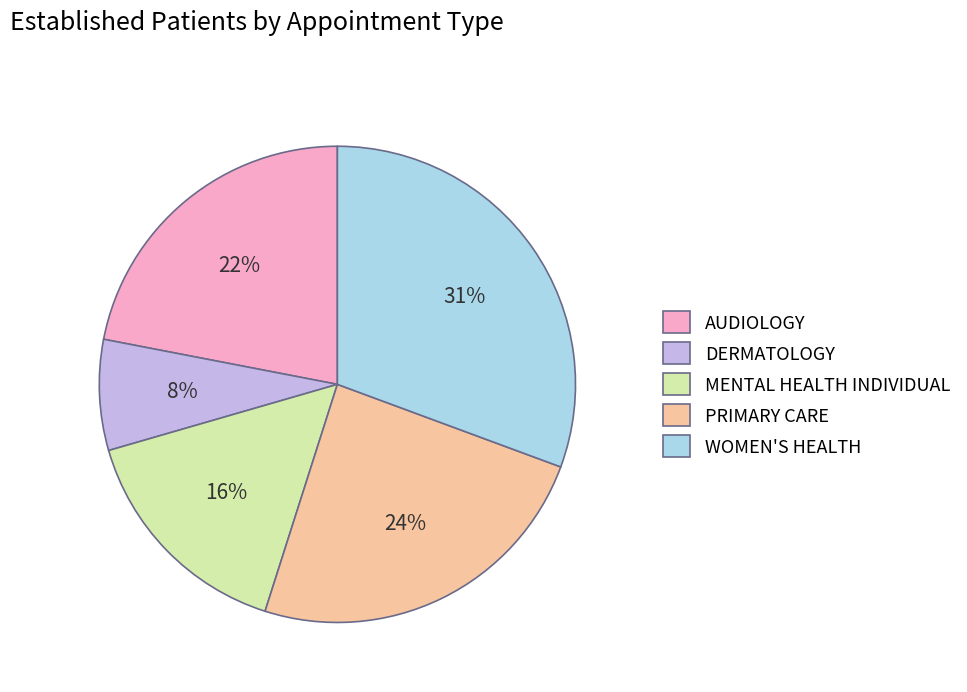

Approximately how many times larger is the value at MENTAL HEALTH INDIVIDUAL compared to AUDIOLOGY?

0.7